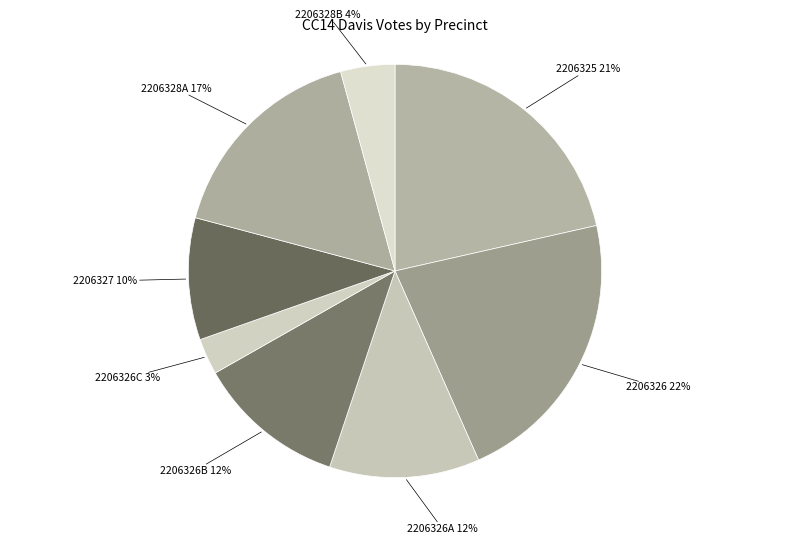

Is the sum of 2206326 and 2206326C greater than half?

No